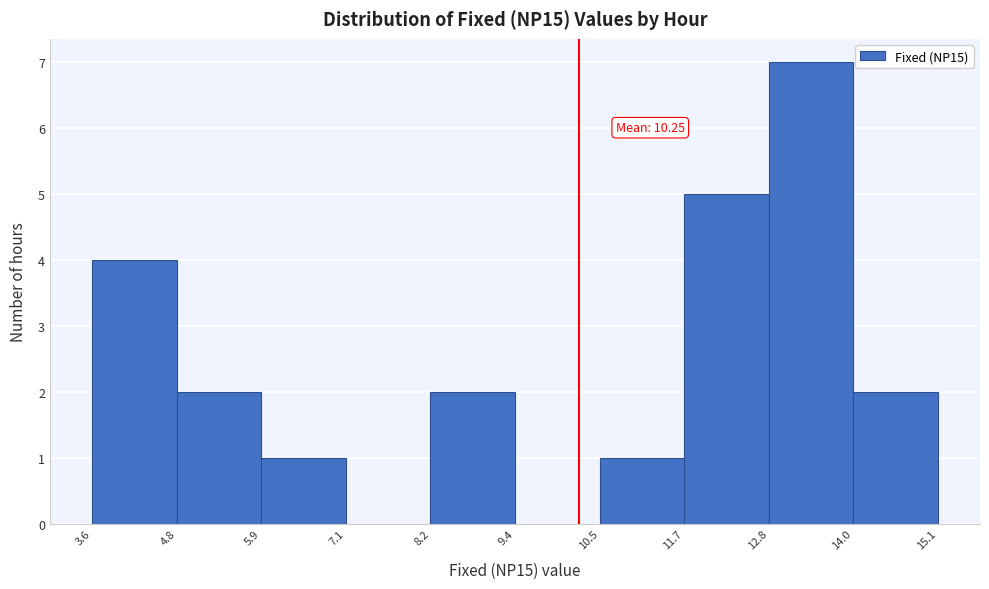

Over which range of the x-axis is the bar tallest?

12.8 to 14.0